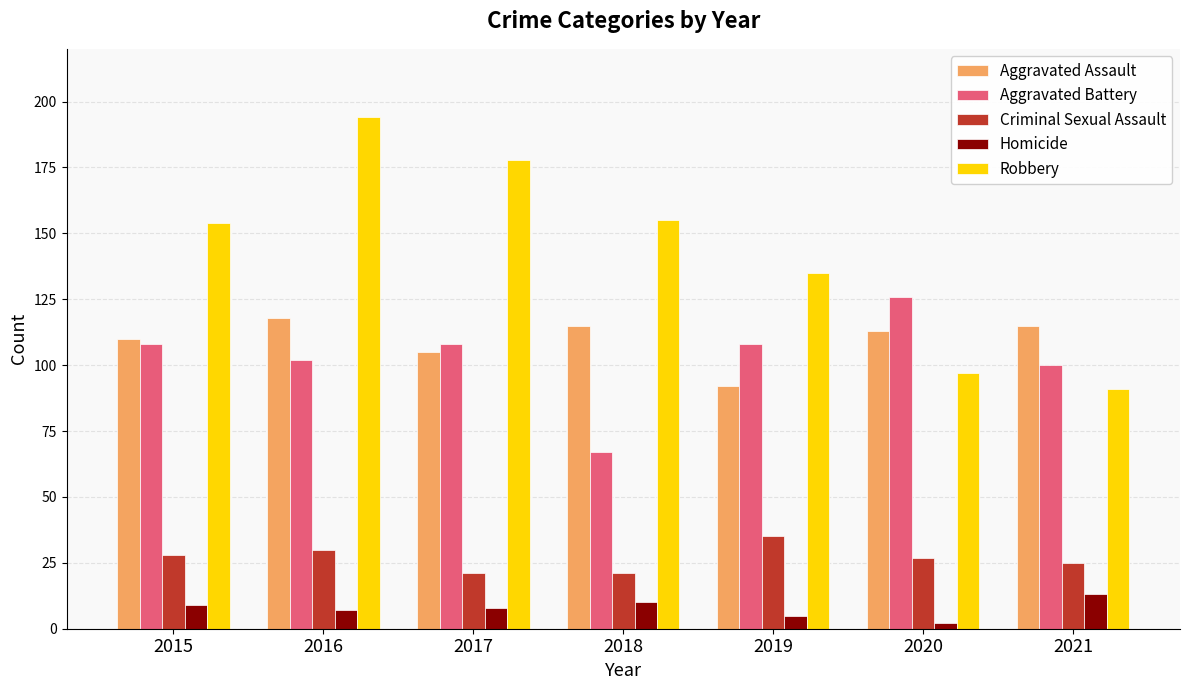

Between 2019 and 2020, which series saw the biggest shift?

Robbery